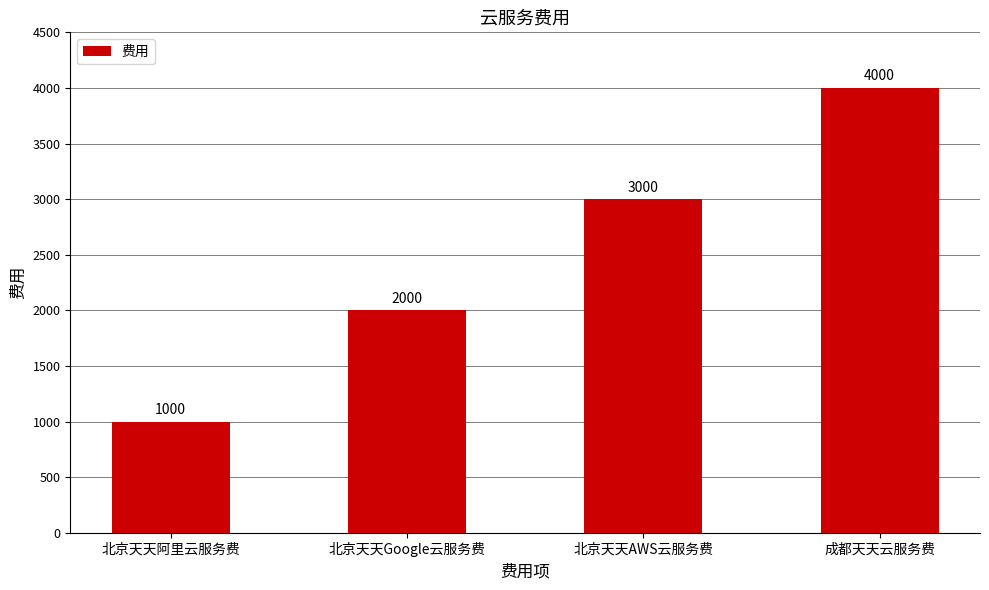

What is the label of the 1st bar from the right?

成都天天云服务费